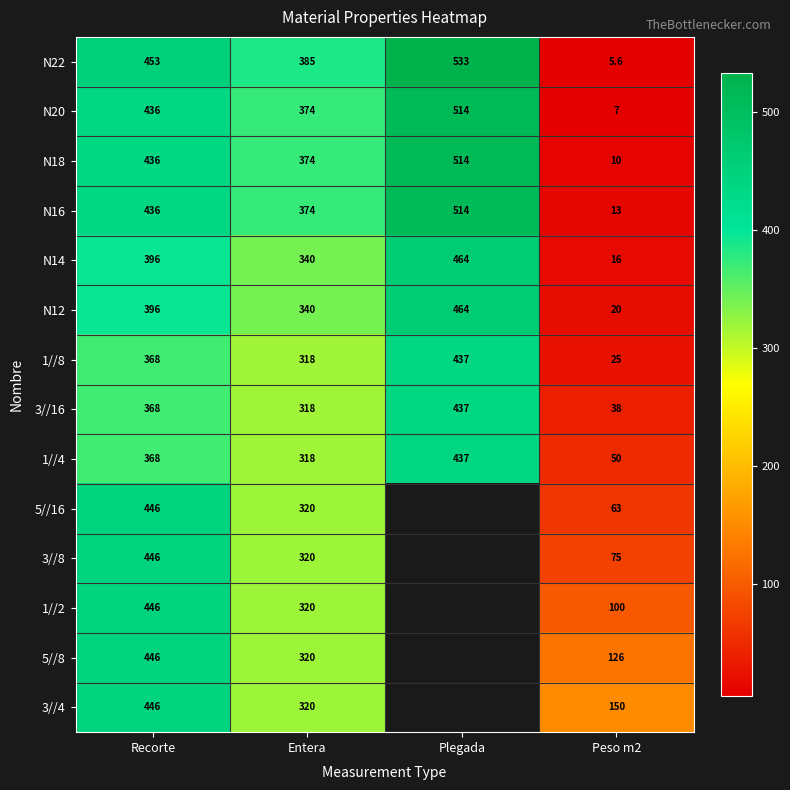

At how many categories does at least one series exceed 61?

4